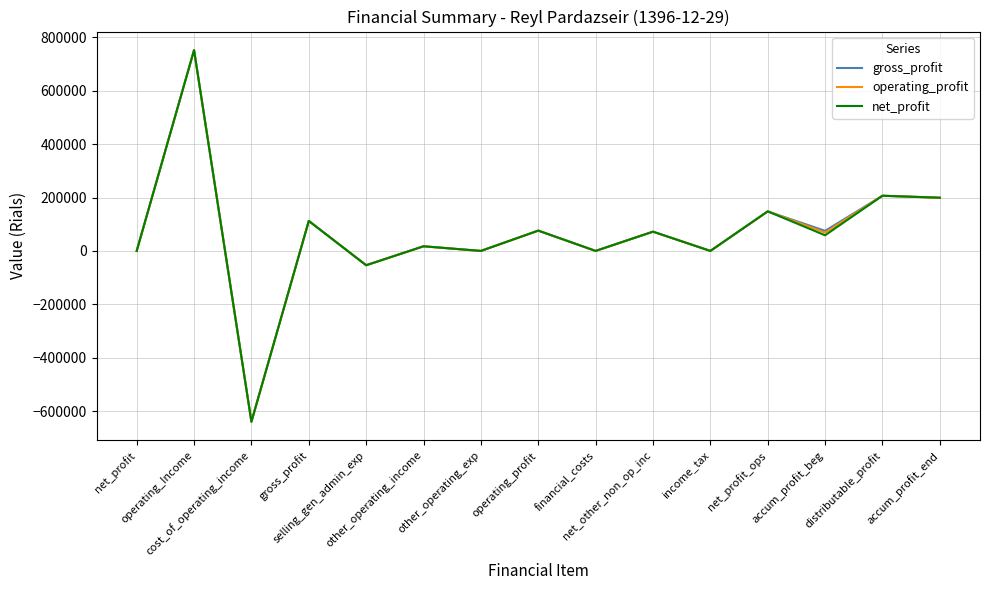

The value of net_profit at operating_Income is 752164. True or false?

True